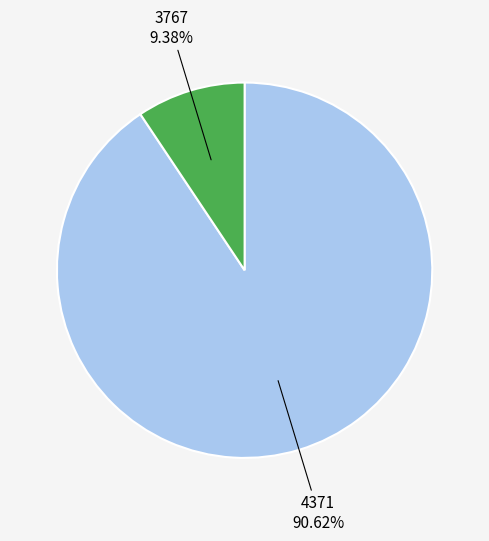

Is there any slice that represents more than half of the pie?

Yes